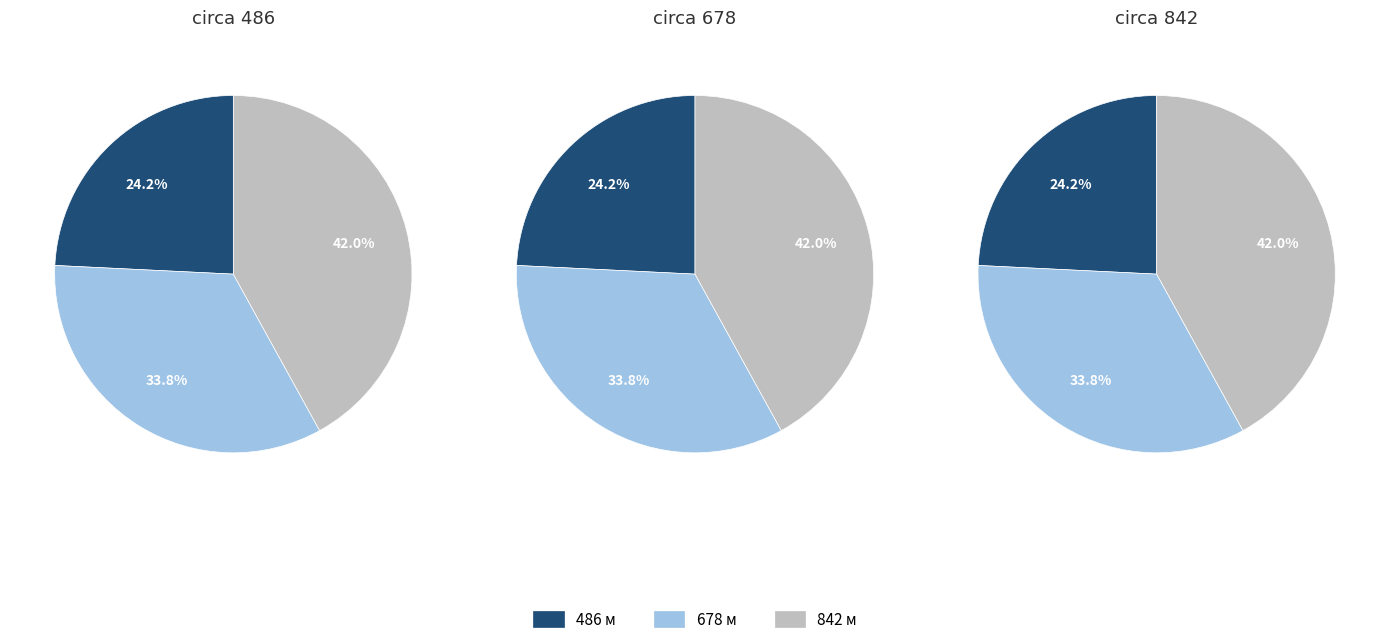

How many segments does this pie chart have?

3